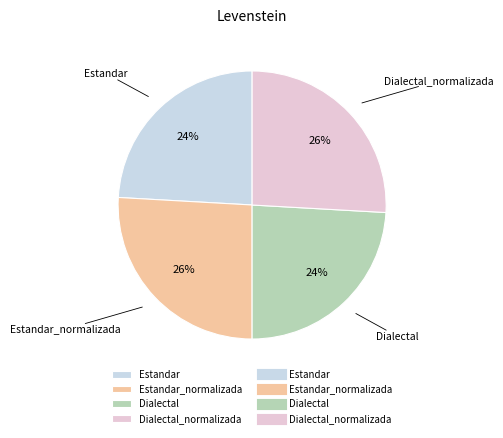

To the nearest percent, what is the average slice percentage?

25%